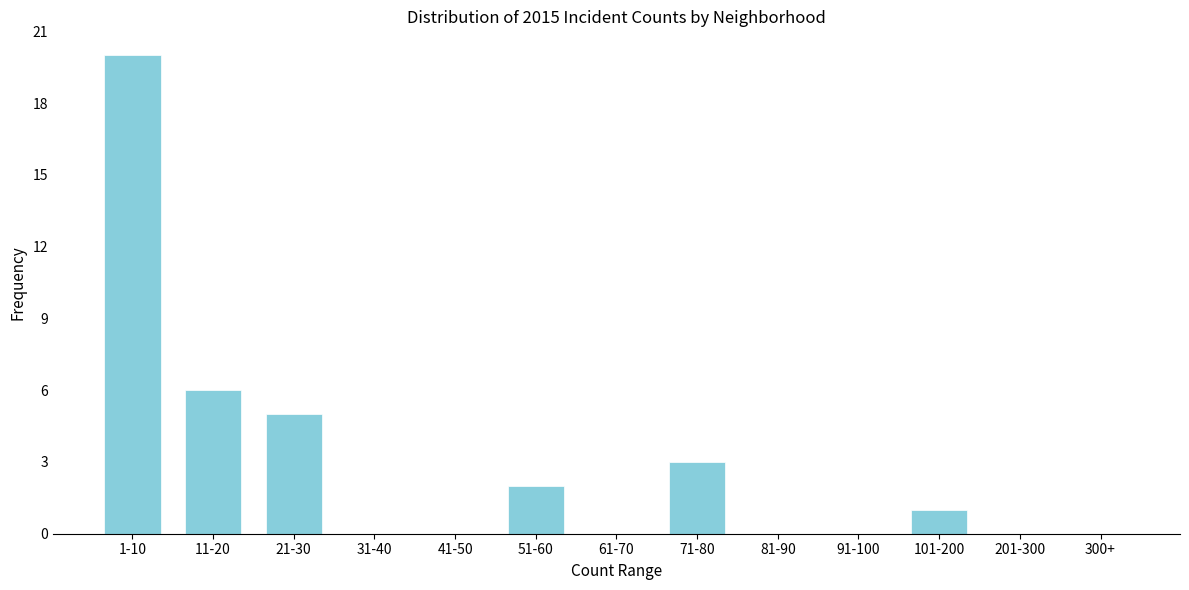

Reading left to right, list all the values displayed in this chart.

1-10=20	11-20=6	21-30=5	31-40=0	41-50=0	51-60=2	61-70=0	71-80=3	81-90=0	91-100=0	101-200=1	201-300=0	300+=0